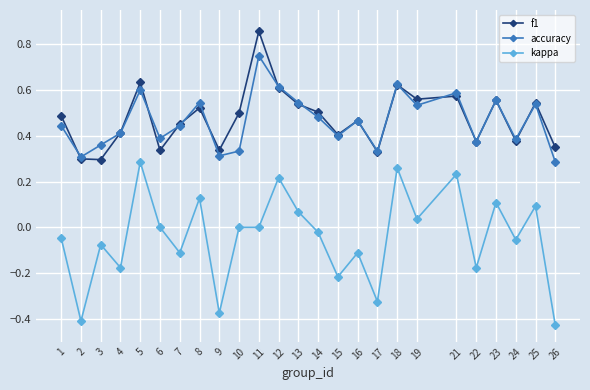

Does the chart have visible grid lines?

Yes